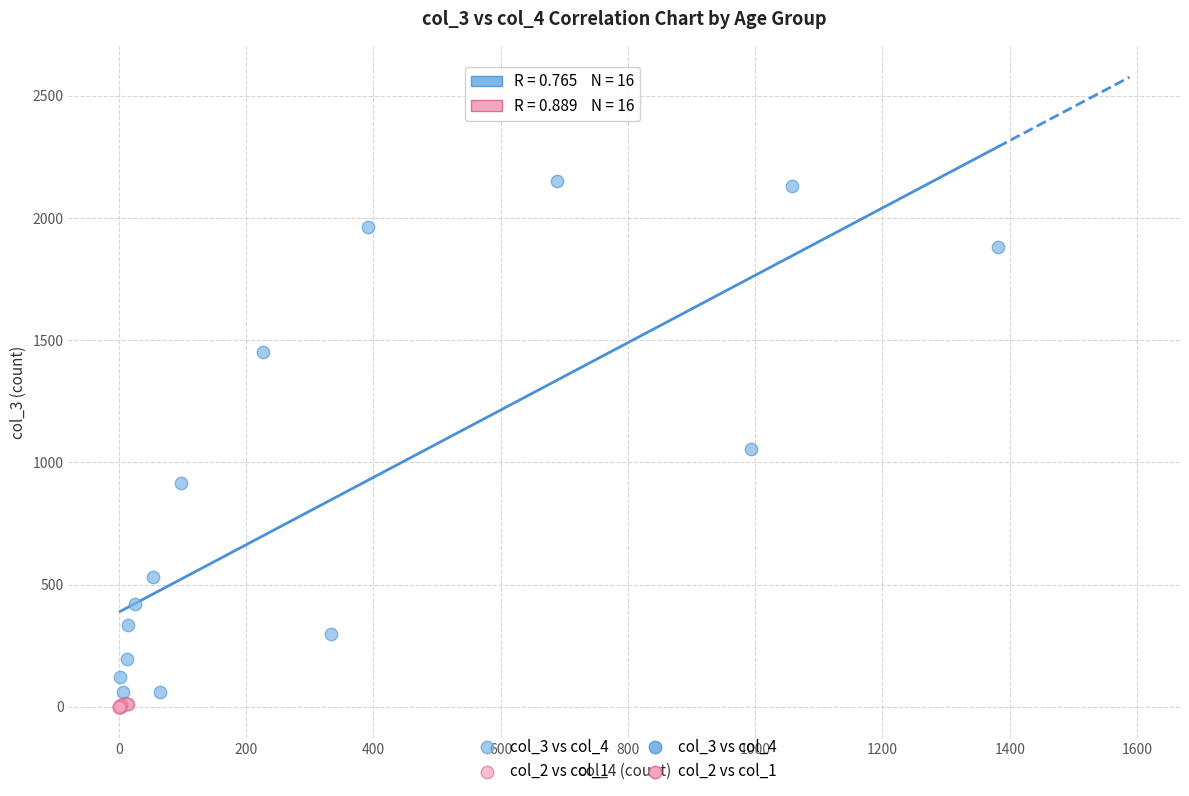

Which series has the widest spread of Y values?

col_3 vs col_4